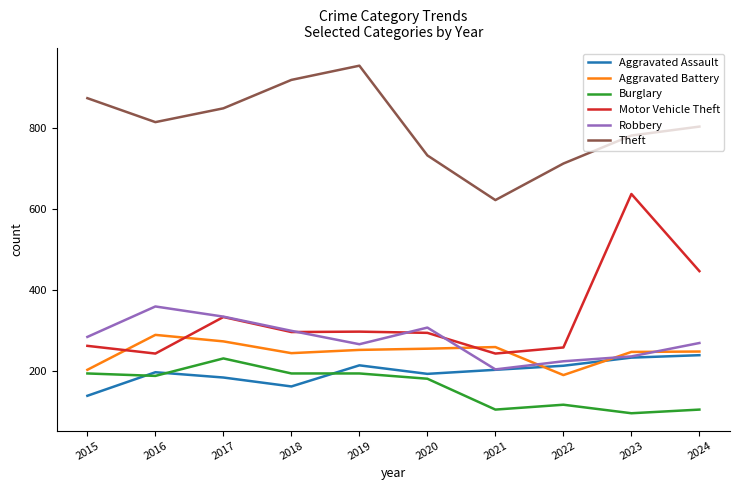

What is the sum of all Aggravated Assault values?

1987